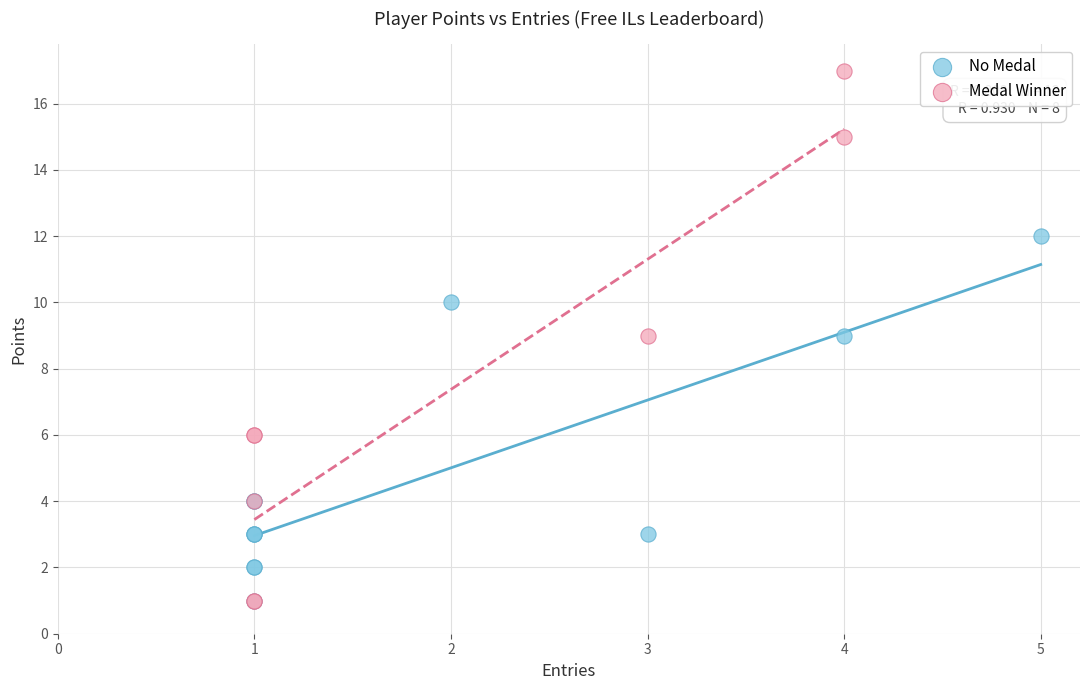

Which series contains the highest Y value?

Medal Winner